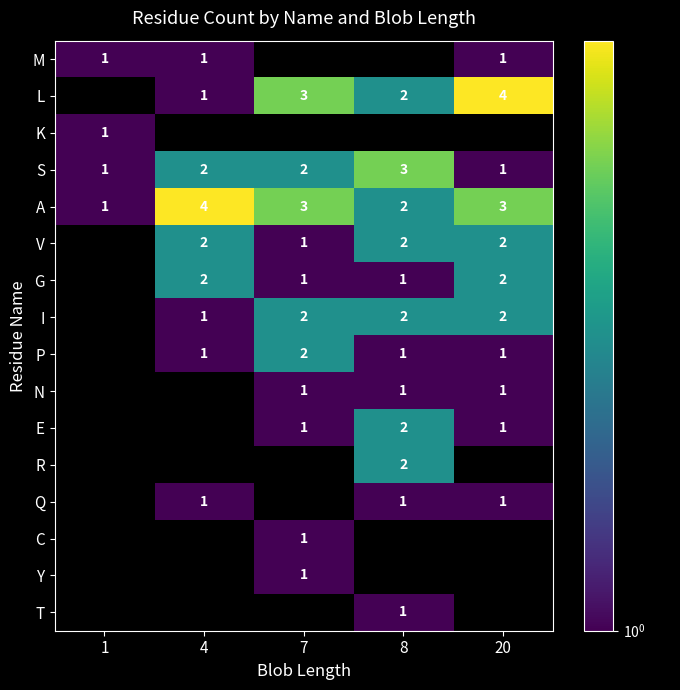

The value of E at 8 is 3. True or false?

False